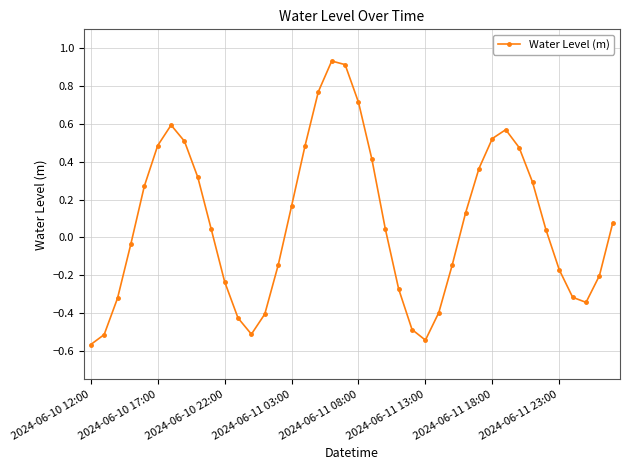

How many interior local valleys (lower than both neighbors) does the data have?

3